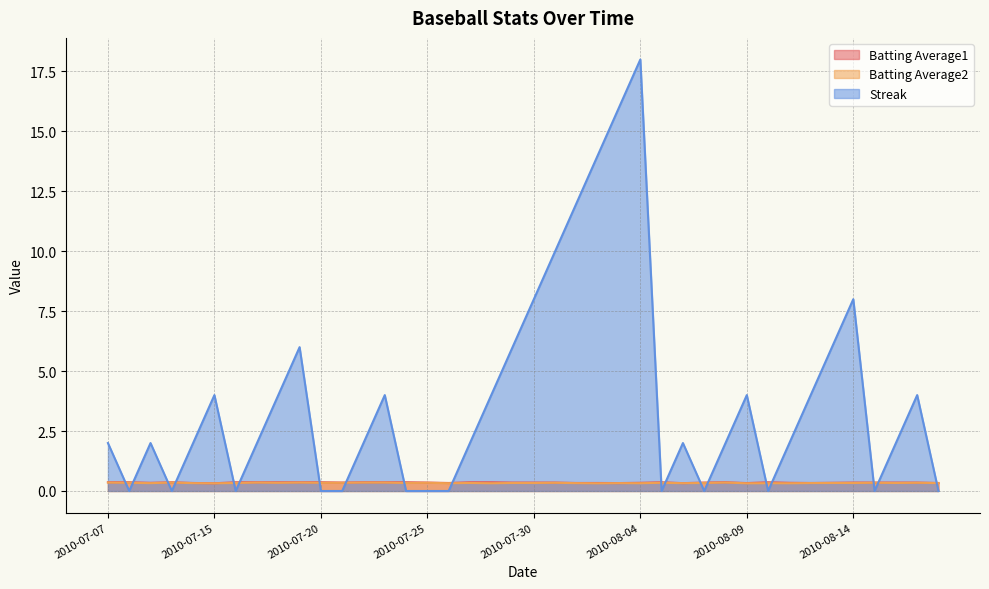

List the labels in order of Streak value, smallest first.

2010-07-08, 2010-07-10, 2010-07-16, 2010-07-20, 2010-07-21, 2010-07-24, 2010-07-25, 2010-07-26, 2010-08-05, 2010-08-07, 2010-08-10, 2010-08-15, 2010-08-18, 2010-07-07, 2010-07-09, 2010-07-11, 2010-07-17, 2010-07-22, 2010-07-27, 2010-08-06, 2010-08-08, 2010-08-11, 2010-08-16, 2010-07-15, 2010-07-18, 2010-07-23, 2010-07-28, 2010-08-09, 2010-08-12, 2010-08-17, 2010-07-19, 2010-07-29, 2010-08-13, 2010-07-30, 2010-08-14, 2010-07-31, 2010-08-01, 2010-08-02, 2010-08-03, 2010-08-04